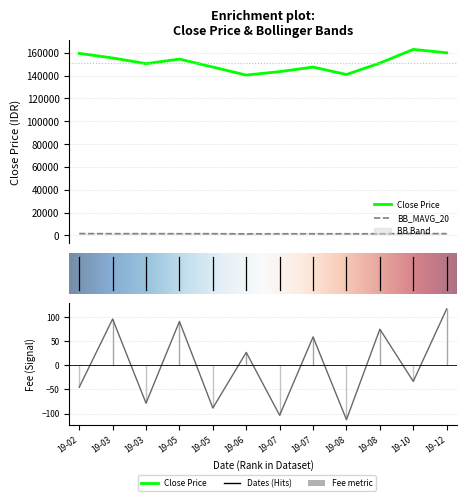

Is it true that Close Price equals 67273.9 at 19-06?

False